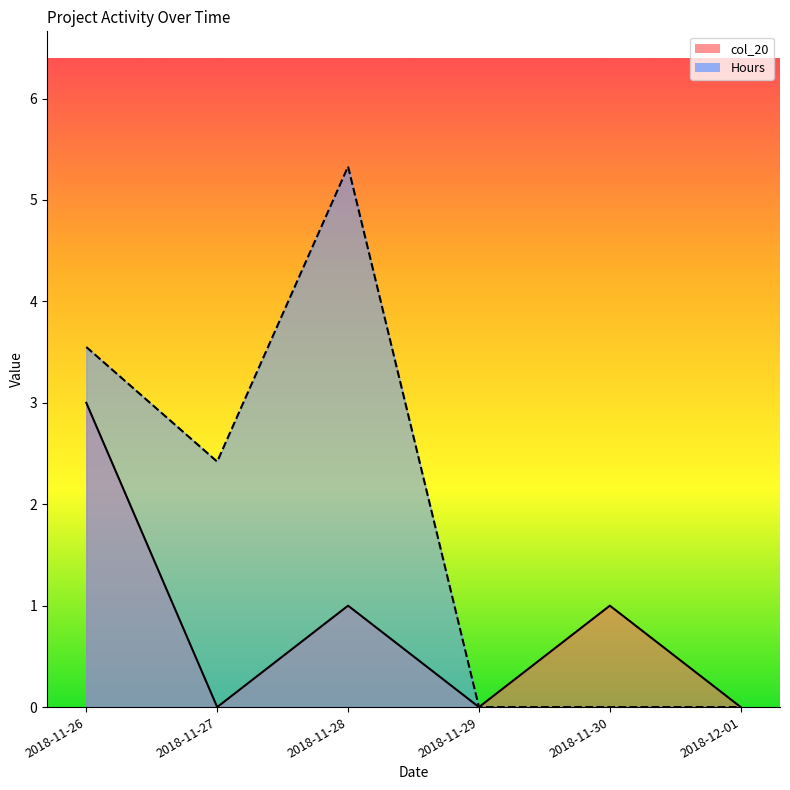

What is the label of the 14th point from the right?

2018-11-29